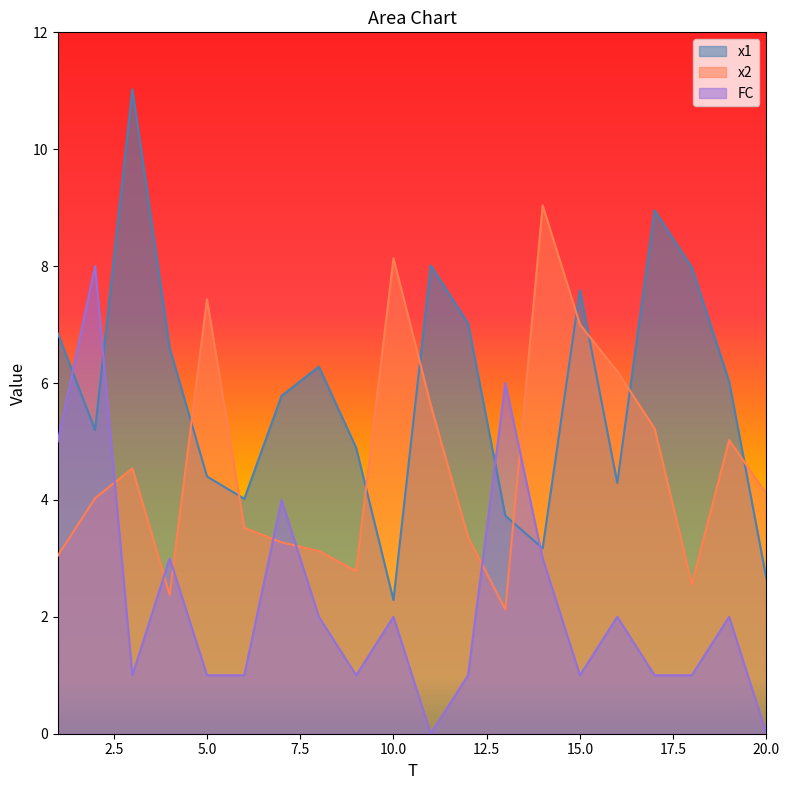

How many intersections are there between x1 and x2?

9